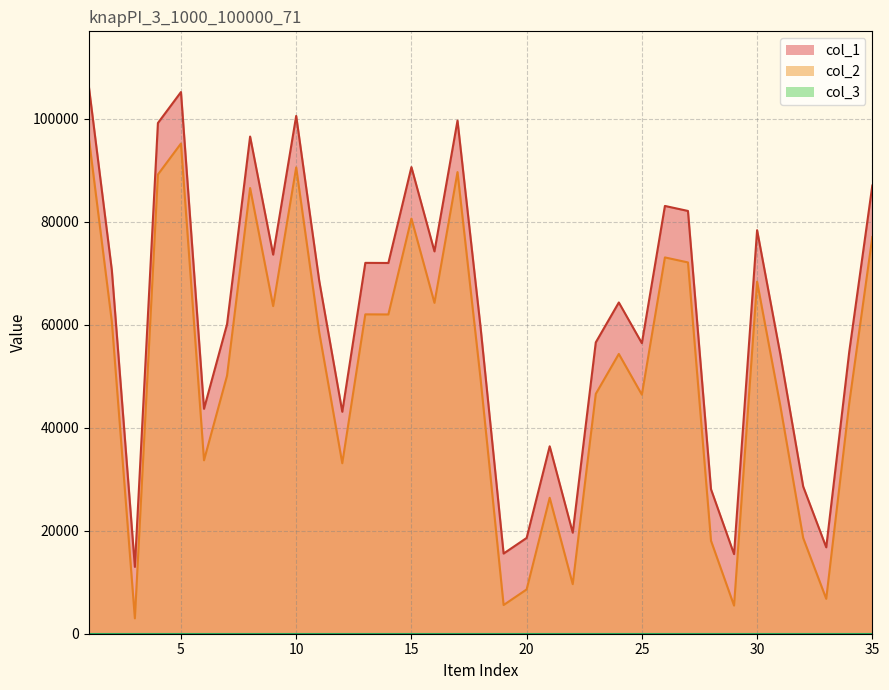

At which label does col_2 first exceed 54342?

1